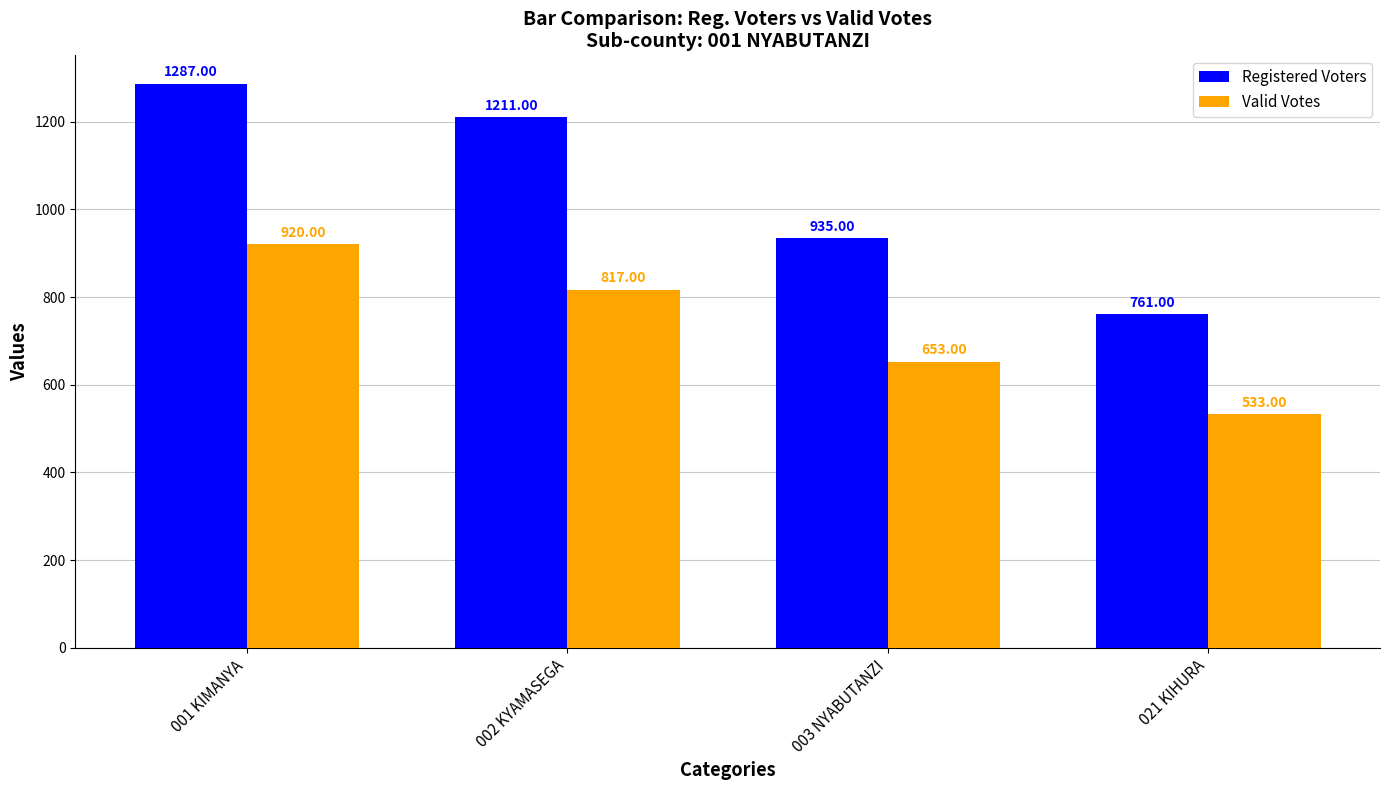

Where does the Valid Votes series first go above 817?

001 KIMANYA